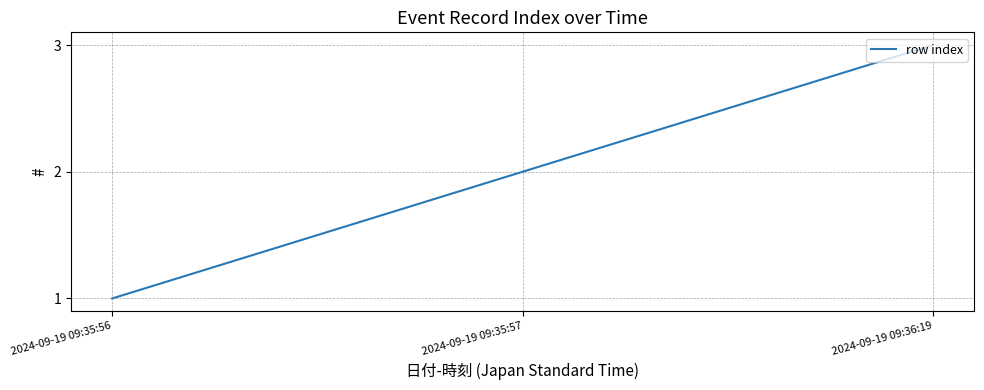

Is this an area chart (filled region under the line)?

No